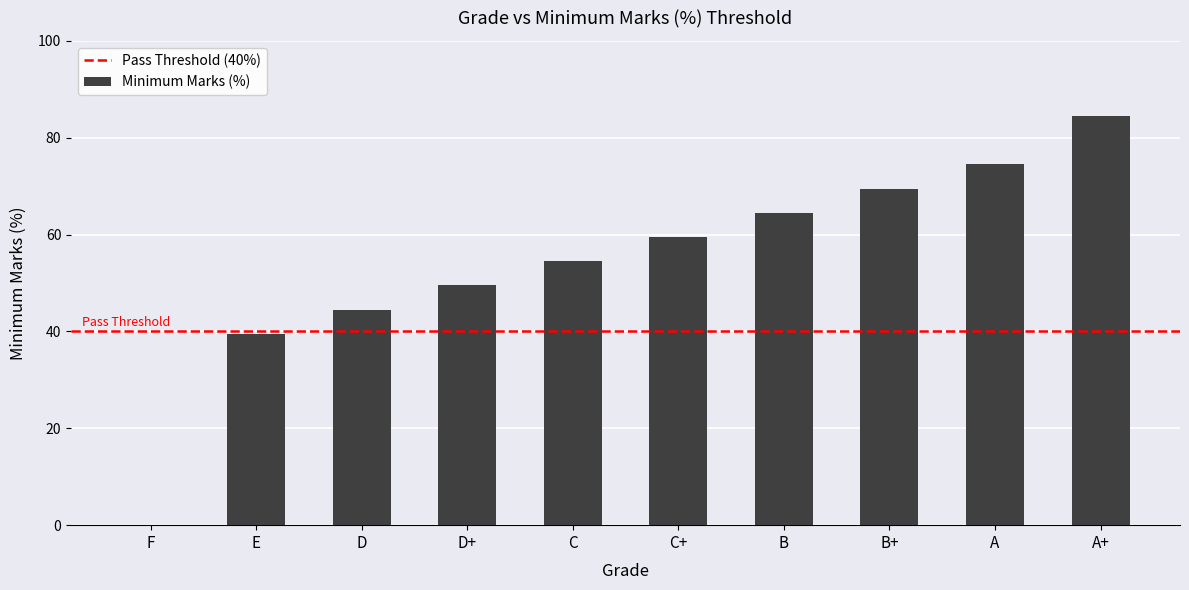

Which category has the highest value across all series?

A+